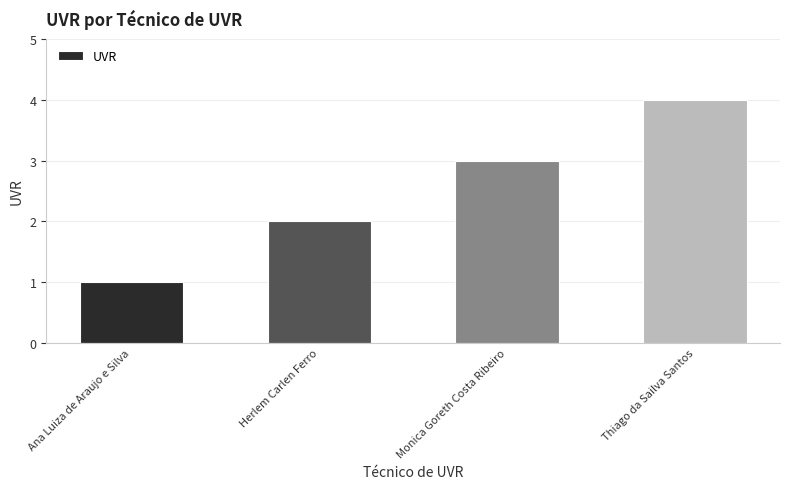

What is the smallest value displayed?

1